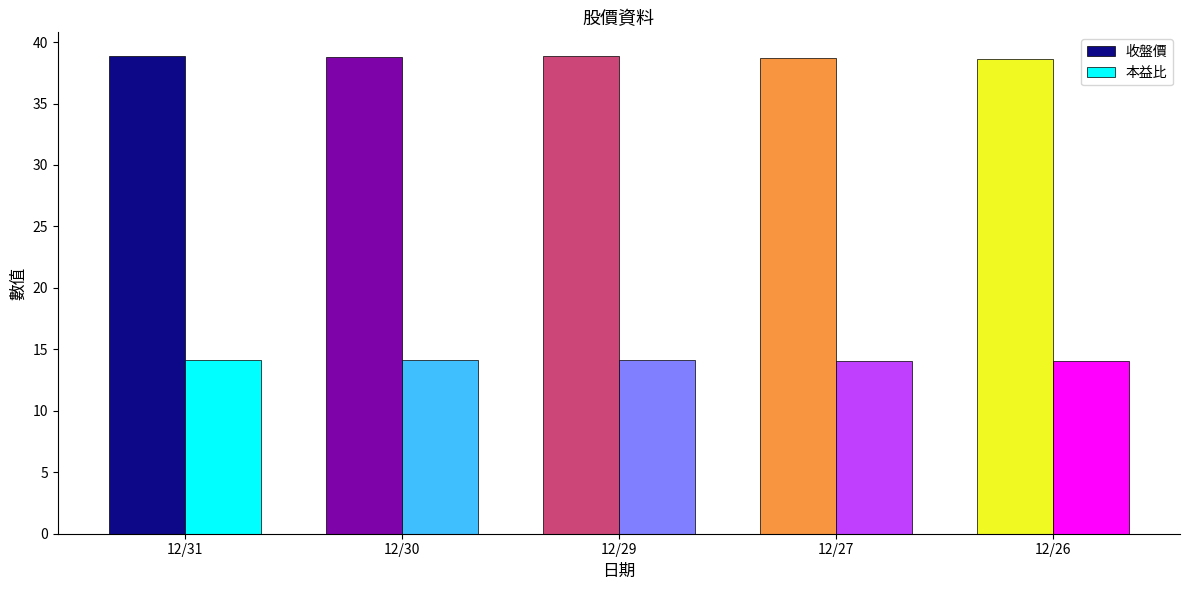

What is the difference between the 本益比 values at 12/29 and 12/26?

0.1